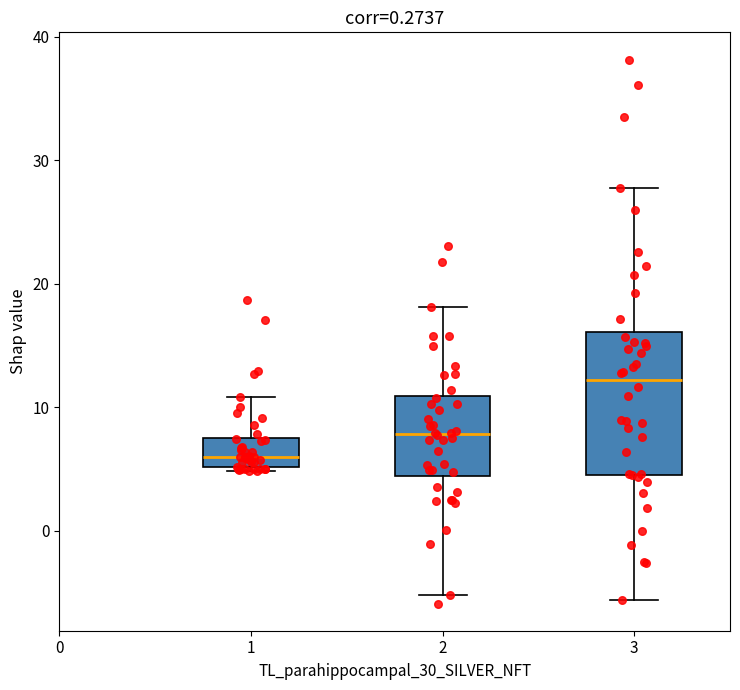

Where is the upper edge of the box at x = 3 on the y-axis? The values are not printed on the chart, so give them approximately, as read against the axis.

16